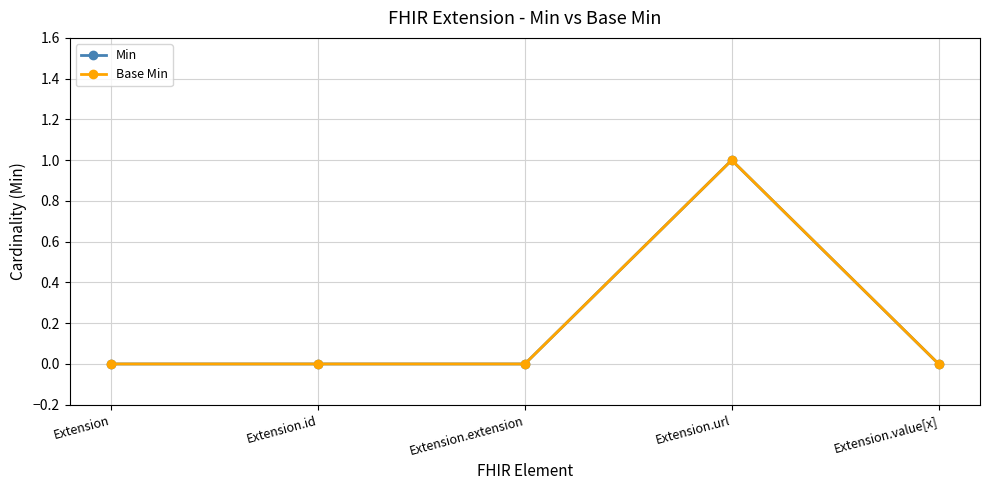

Which category has the lowest value across all series?

Extension